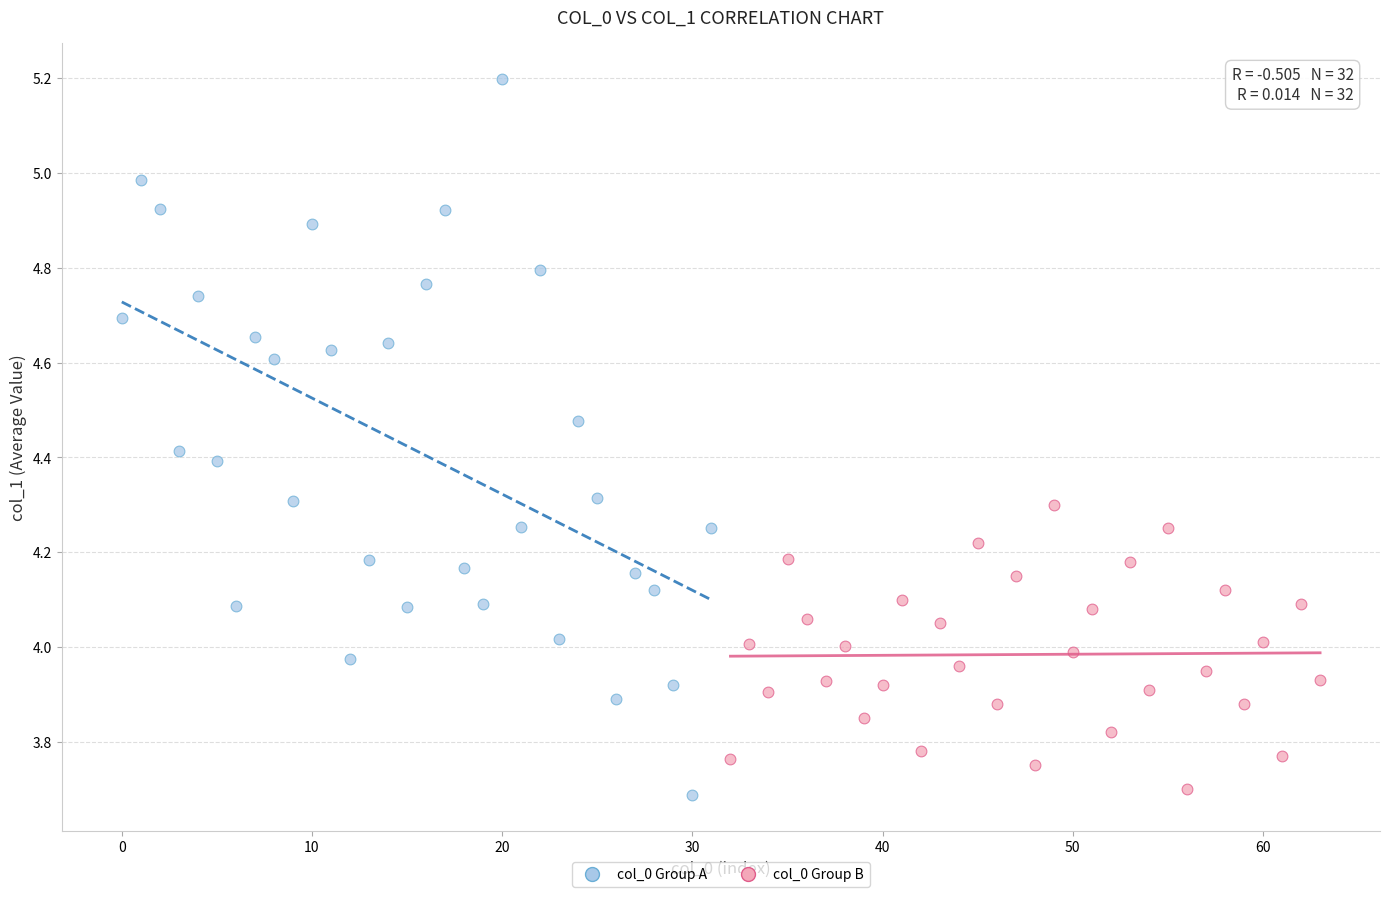

Which series has the largest Y range (max minus min)?

col_0 Group A